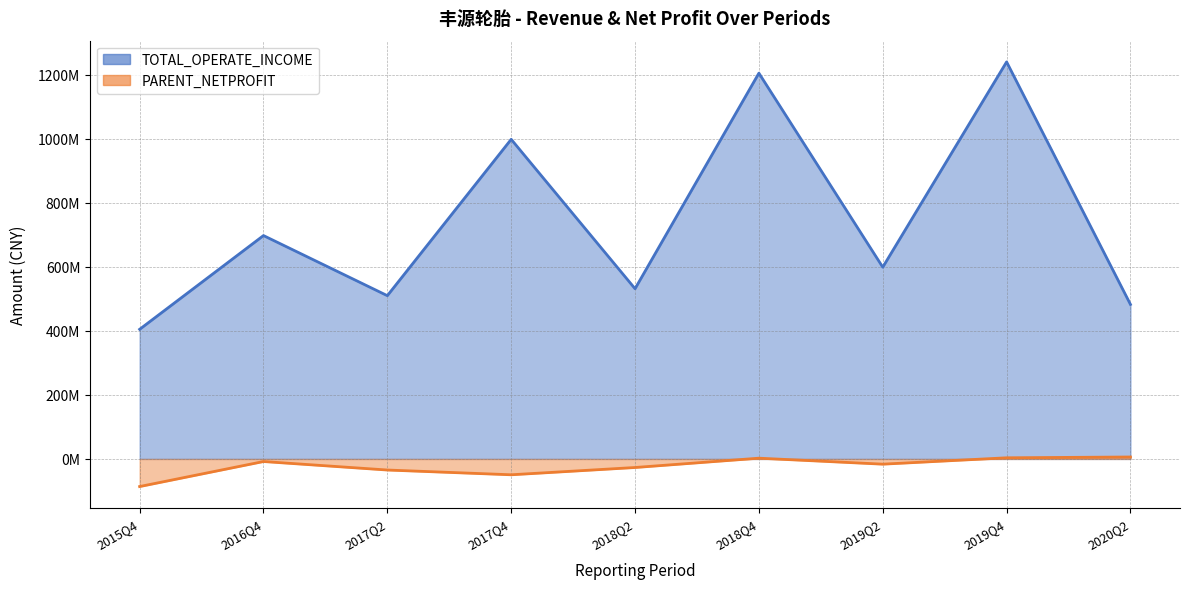

What is the value of the PARENT_NETPROFIT point at the 3rd from the left?

-34601371.4